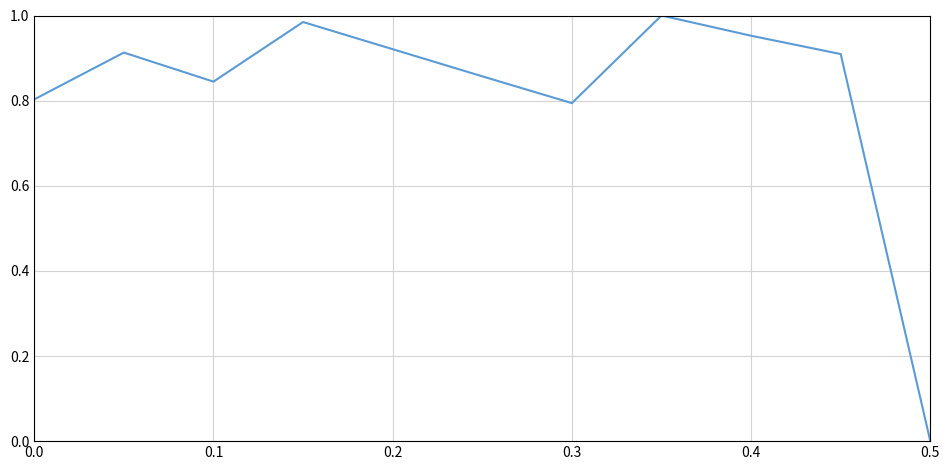

Is it true that the value at 0.0 is 1.3?

False